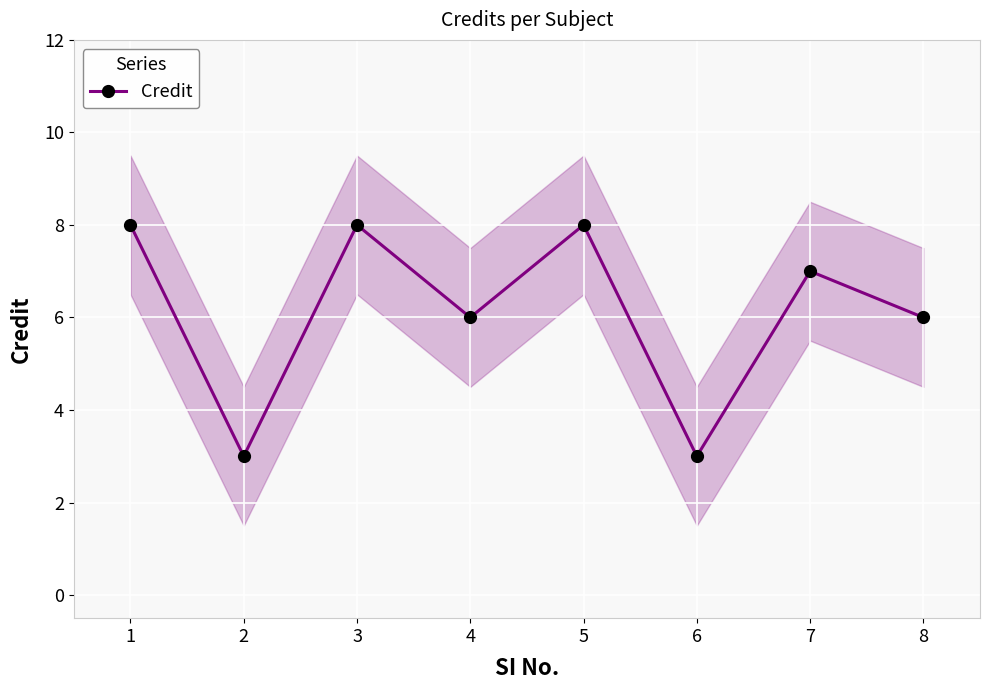

List the labels in order of value, largest first.

1, 3, 5, 7, 4, 8, 2, 6